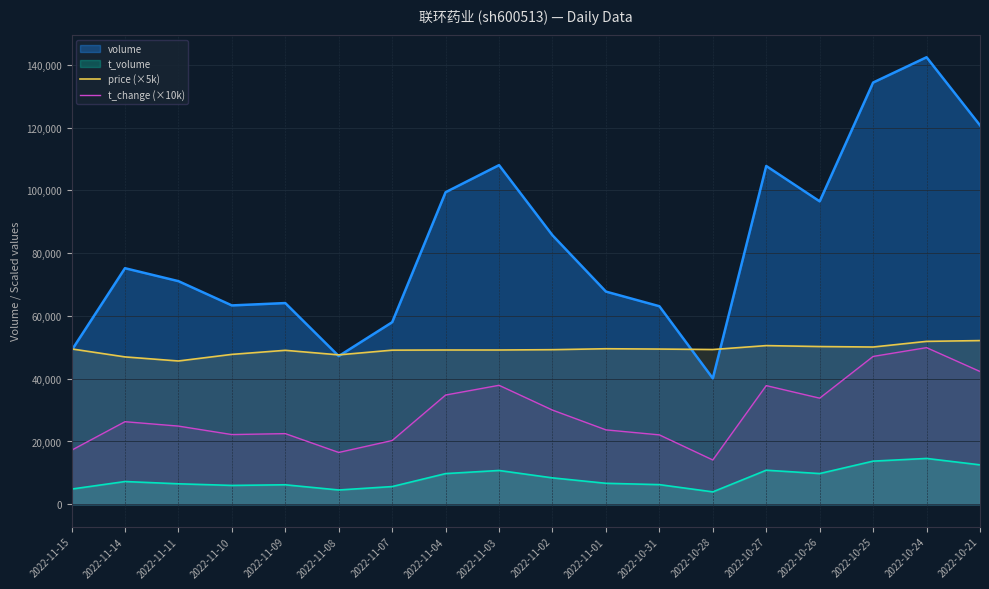

Which series has the widest spread of values?

volume